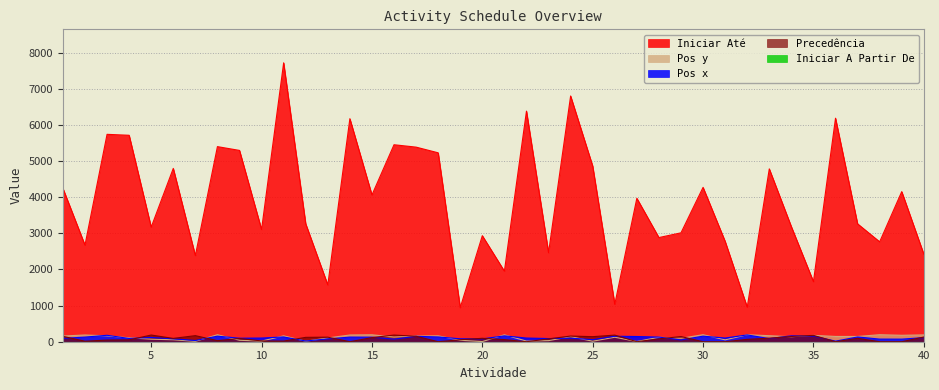

How many values in the Iniciar Até series are below 3969?

20